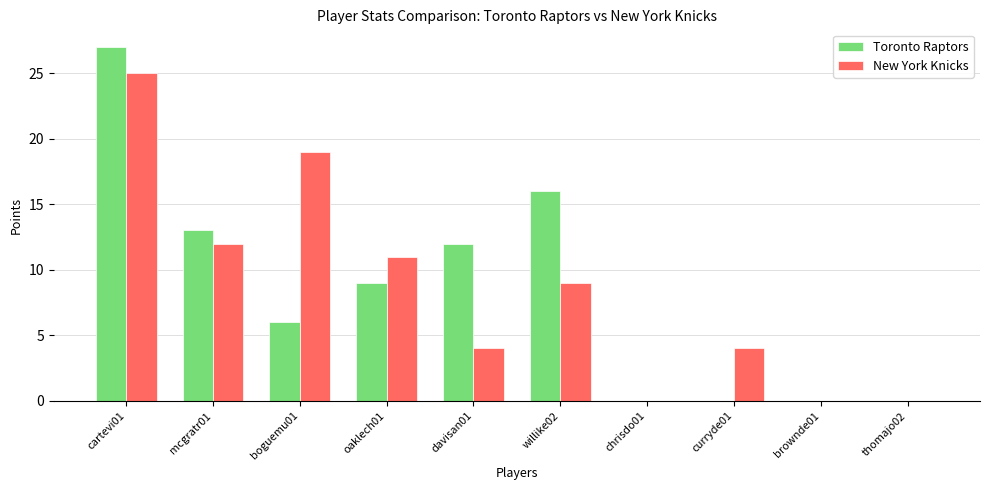

What is the highest value of the Toronto Raptors series?

27